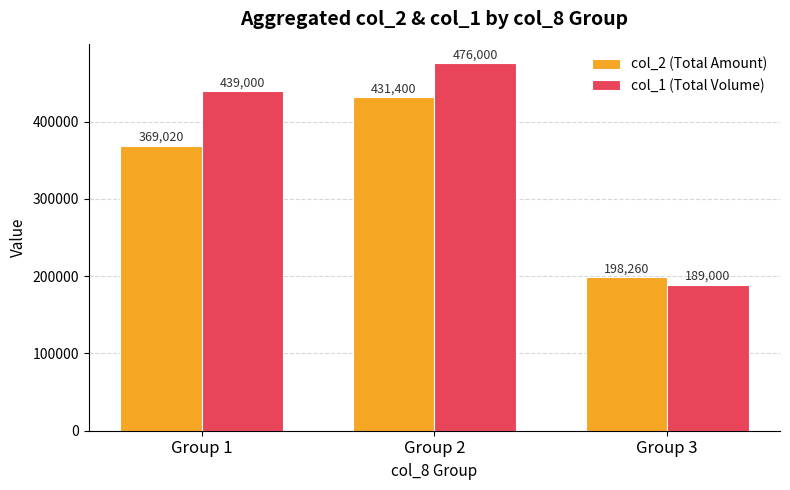

What is the total value across all series at Group 1?

808020